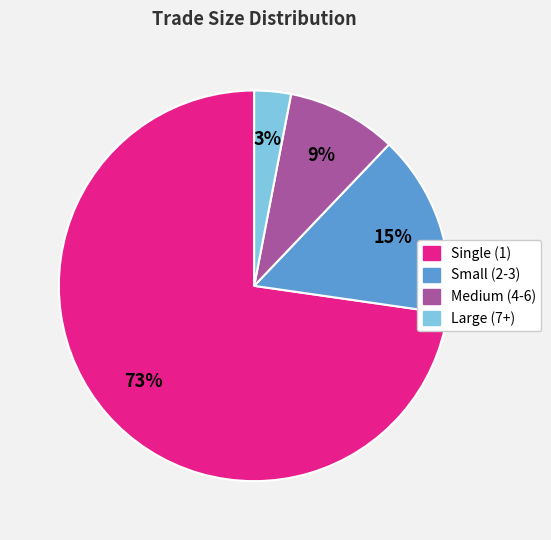

To the nearest percent, what is the difference between the largest and smallest slice percentages?

70%